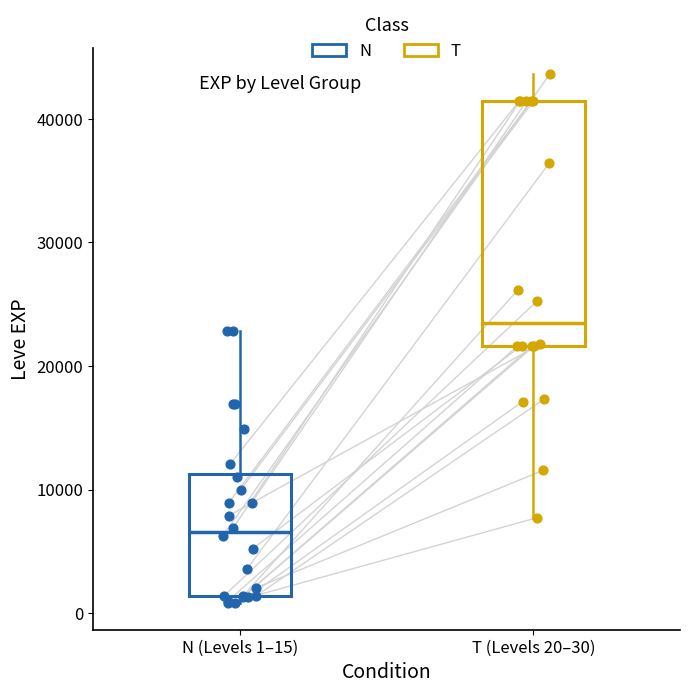

Reading left to right, transcribe this box plot: for each box, give where its median line is, the range the box spans, and where its two whiskers end, as read against the y-axis. The values are not printed on the chart, so give them approximately, as read against the axis.

N (Levels 1–15): median 7000, box 1000 to 11000, whiskers 1000 (just below the box's lower edge) to 23000
T (Levels 20–30): median 23000, box 22000 to 41000, whiskers 8000 to 44000